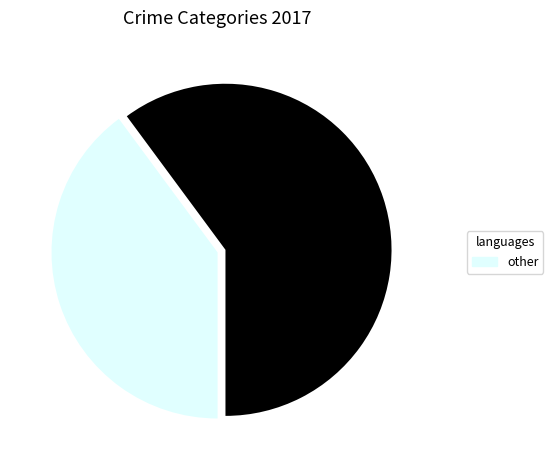

How many segments does this pie chart have?

2